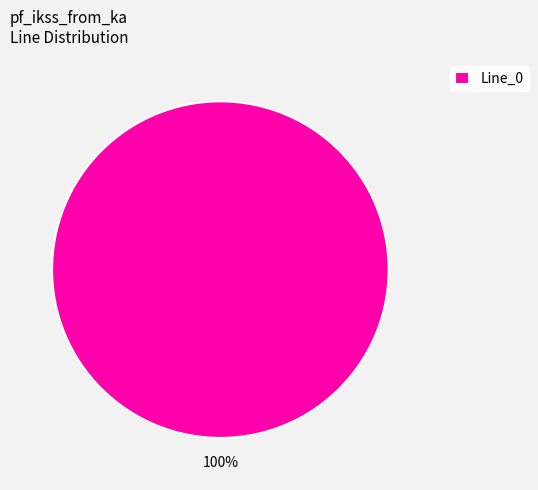

To the nearest percent, what percentage of the pie is Line_0?

100%